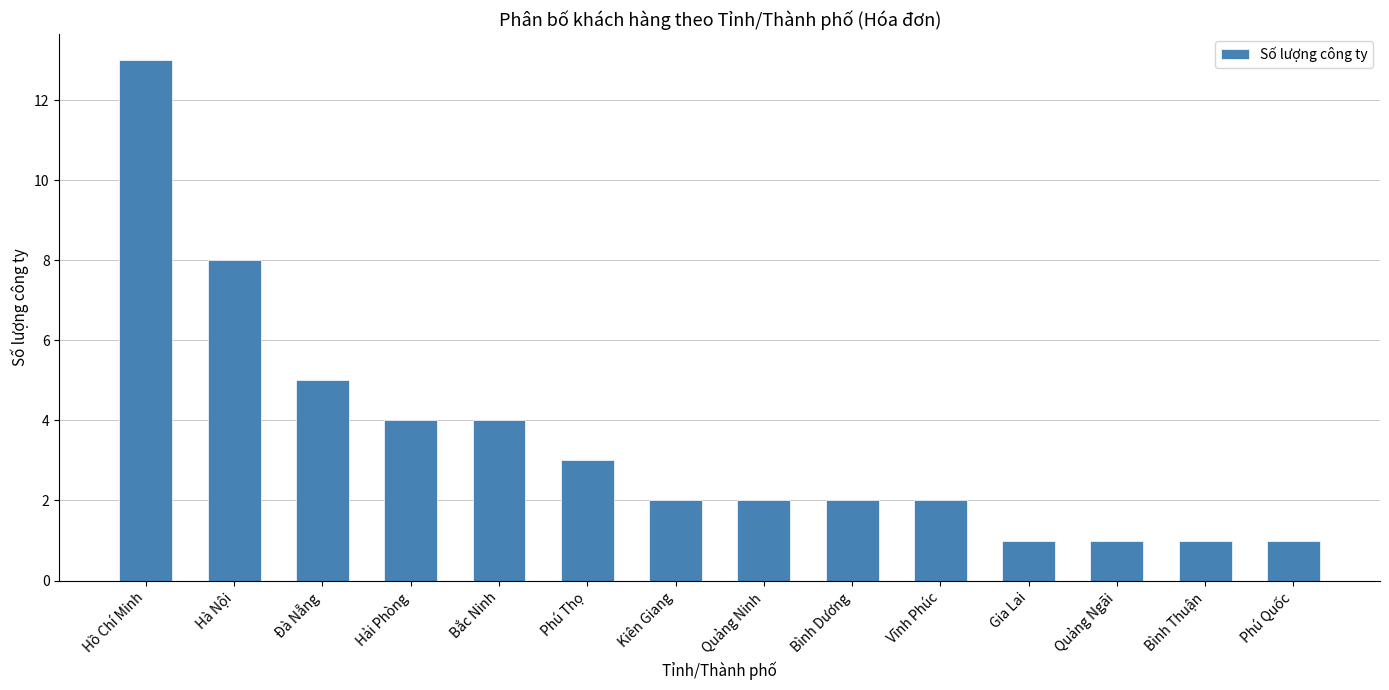

What position from the left is Phú Thọ?

6